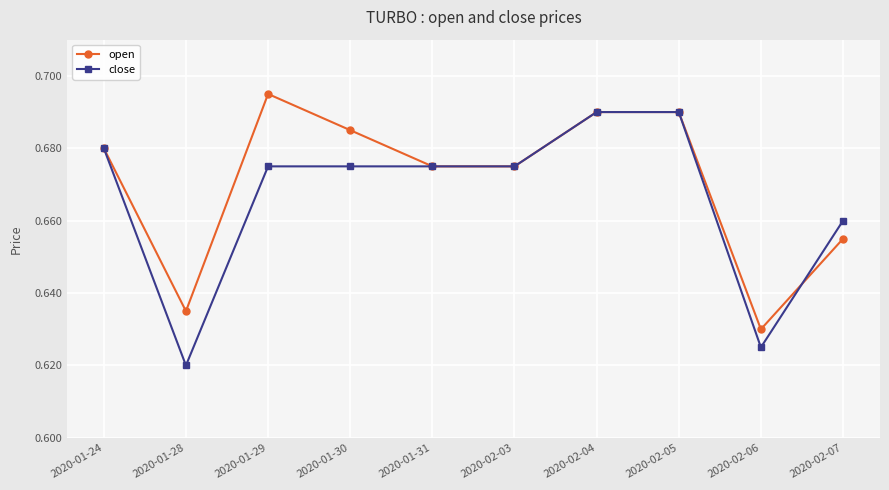

At which category does the chart reach its peak across all series?

2020-01-29